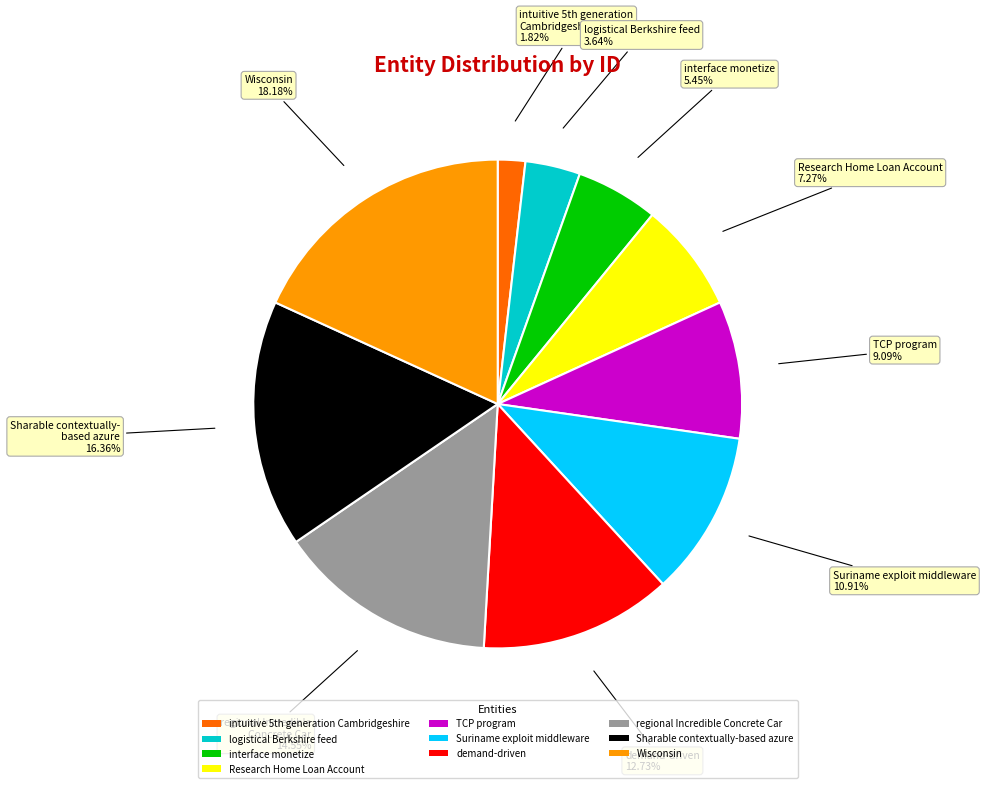

Approximately how many times larger is the value at Sharable contextually-based azure compared to Wisconsin?

0.9